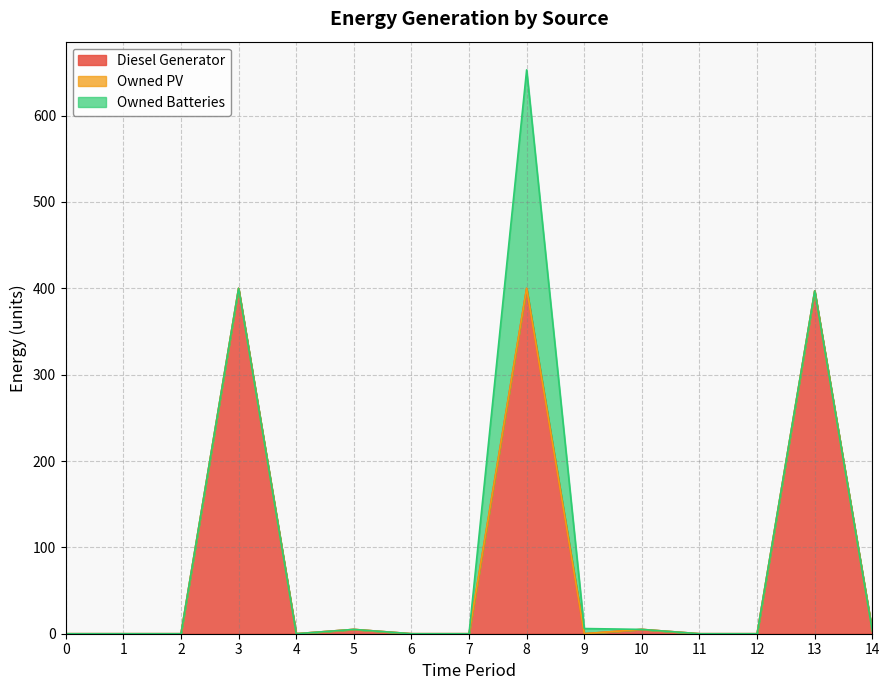

How many interior local peaks does the Owned Batteries series have?

1